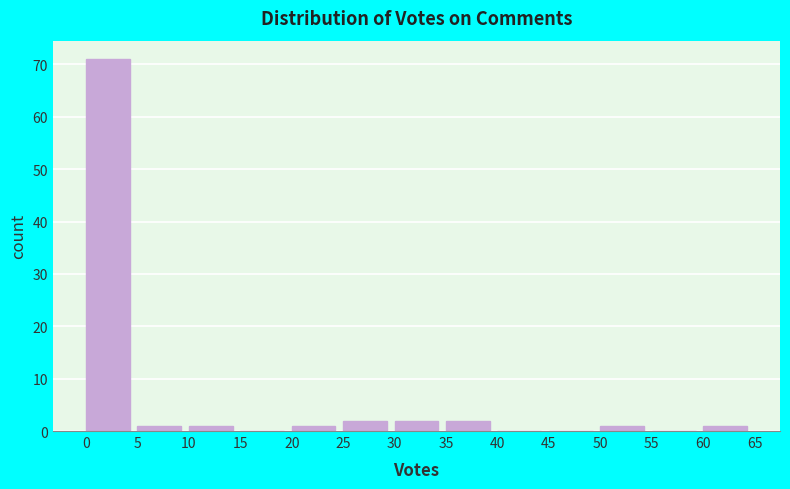

What is the height of the bar covering 10 to 15 on the x-axis? The values are not printed on the chart, so give them approximately, as read against the axis.

1